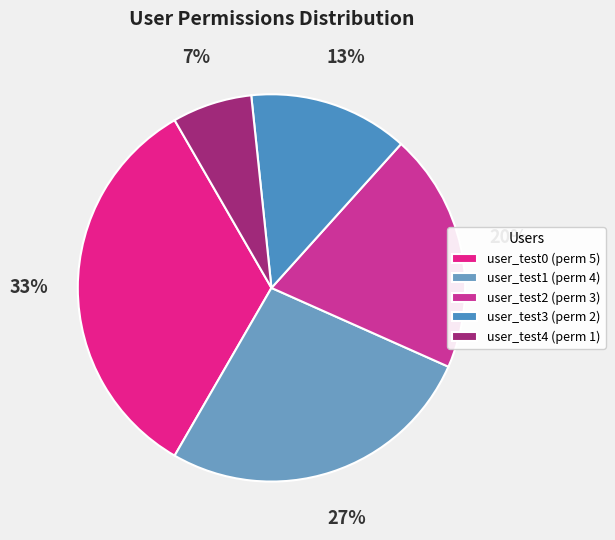

What is the smallest slice in the pie chart?

user_test4